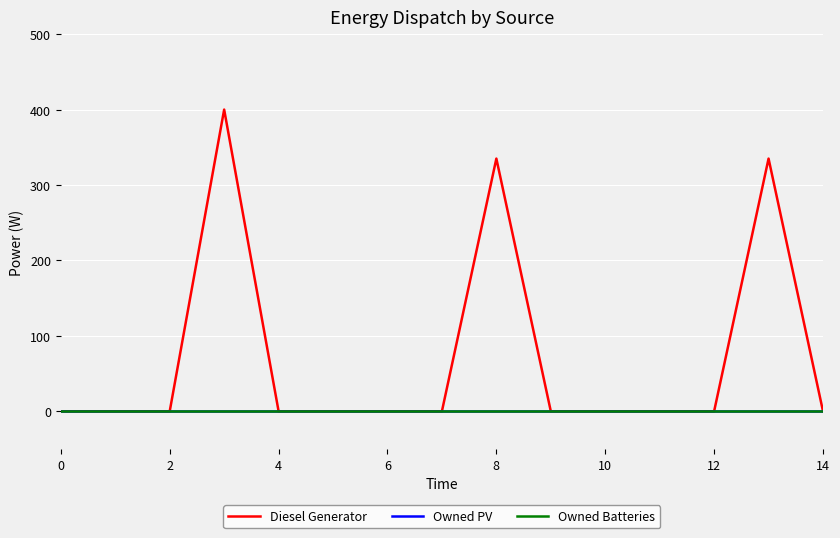

Which series has the largest total across all categories?

Diesel Generator